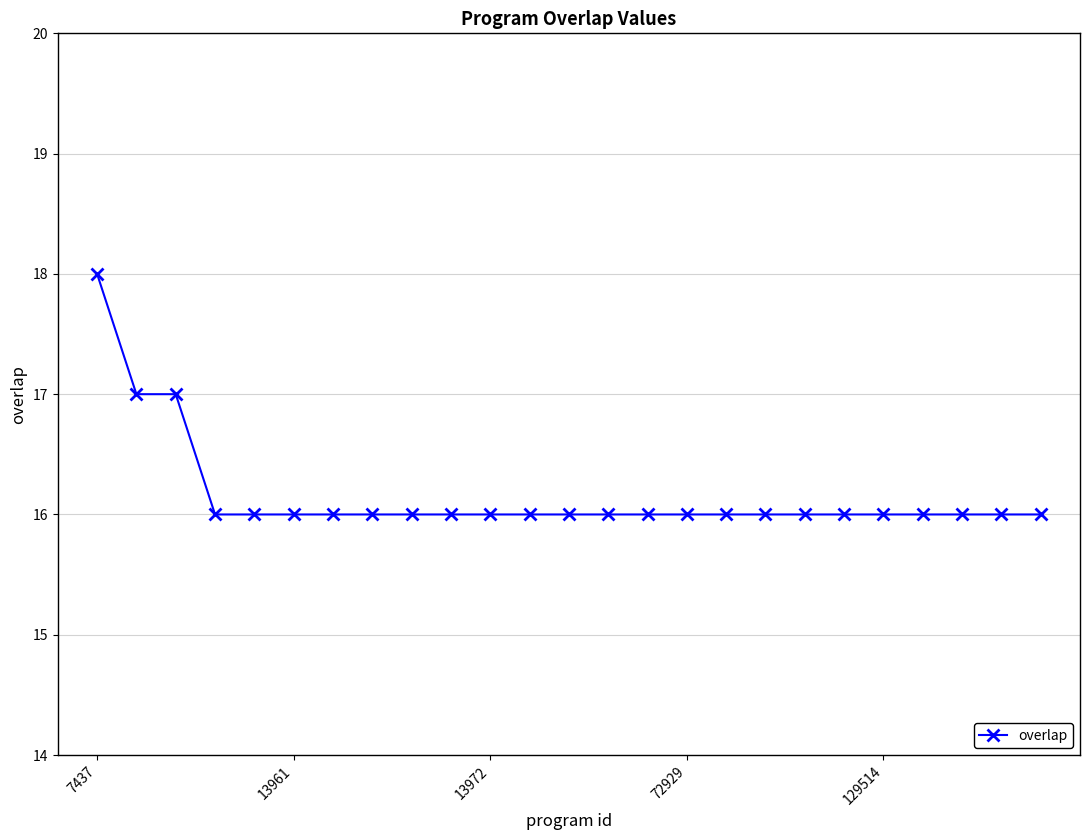

What is the sum of all values?

404